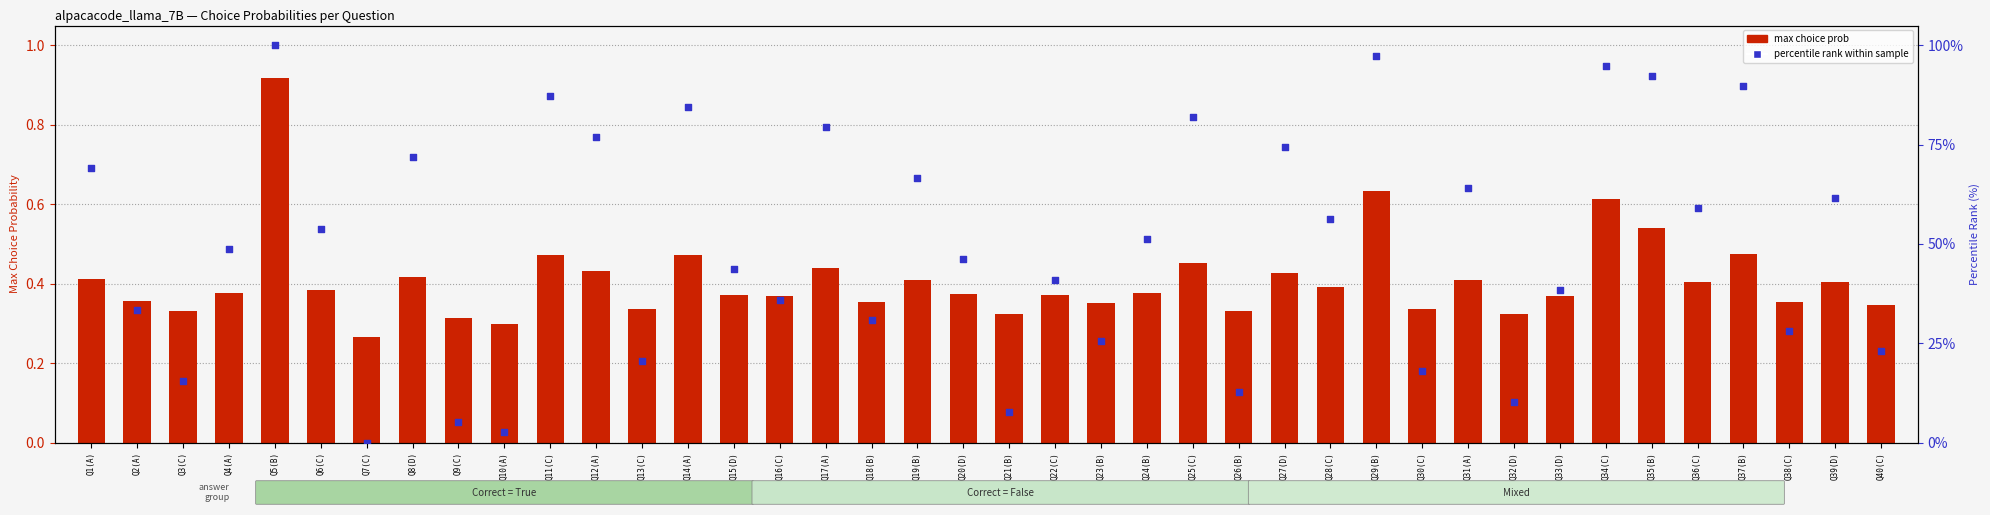

Which series reaches the maximum Y coordinate?

percentile rank within sample